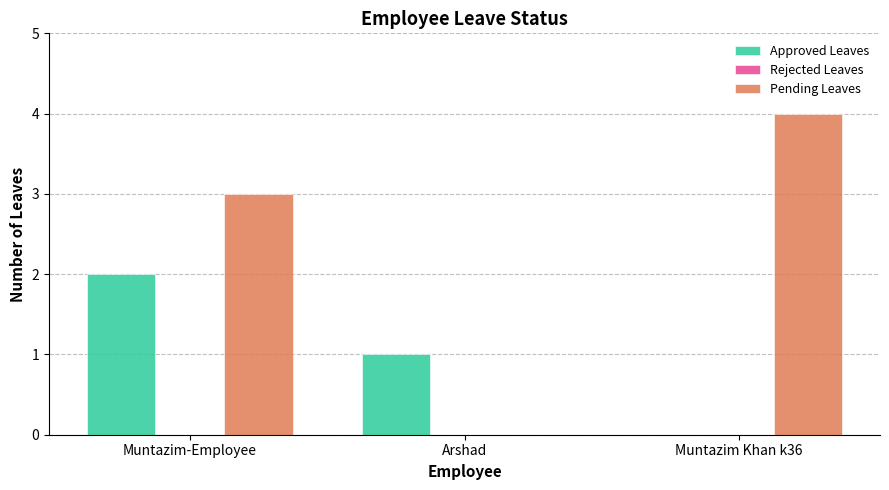

What is the total value across all series at Muntazim Khan k36?

4